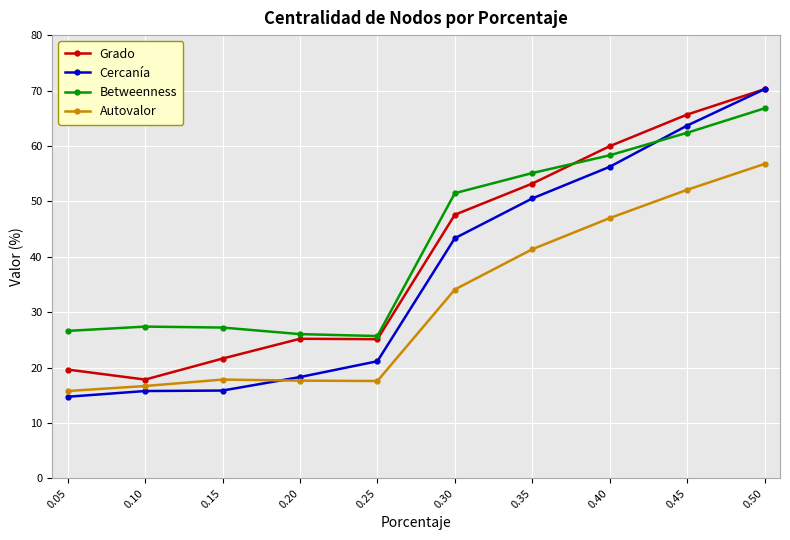

What is the maximum value for Grado?

70.2